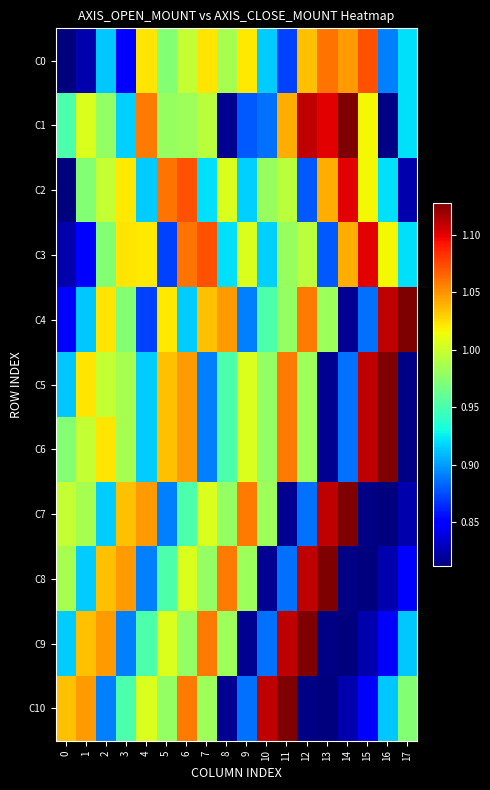

What is the difference between the highest and lowest values at 11?

310500